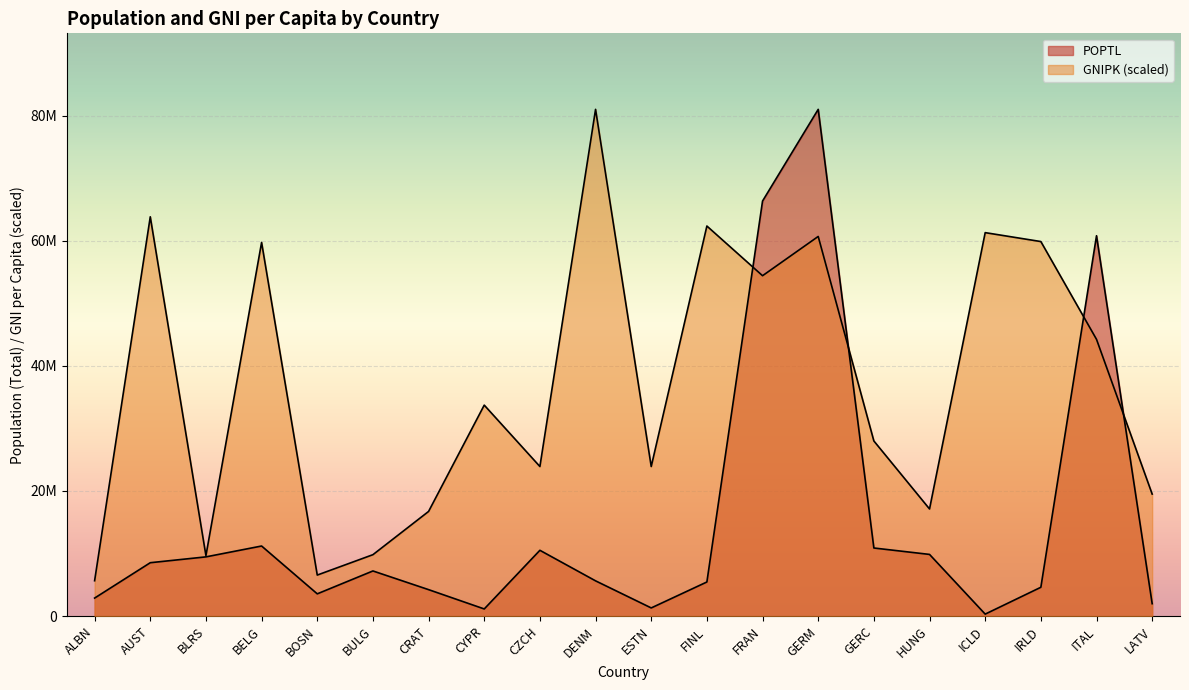

Where do GNIPK and POPTL first cross each other?

FINL and FRAN